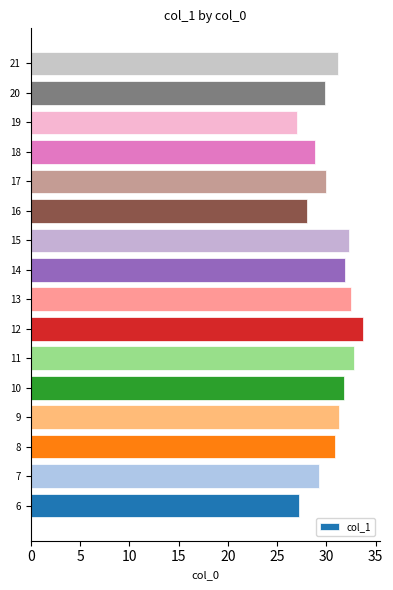

What is the change in value from 15 to 20?

-2.5